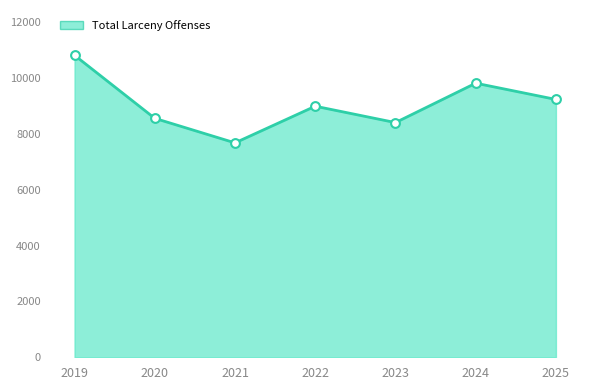

What is the change in value from 2021 to 2023?

+726